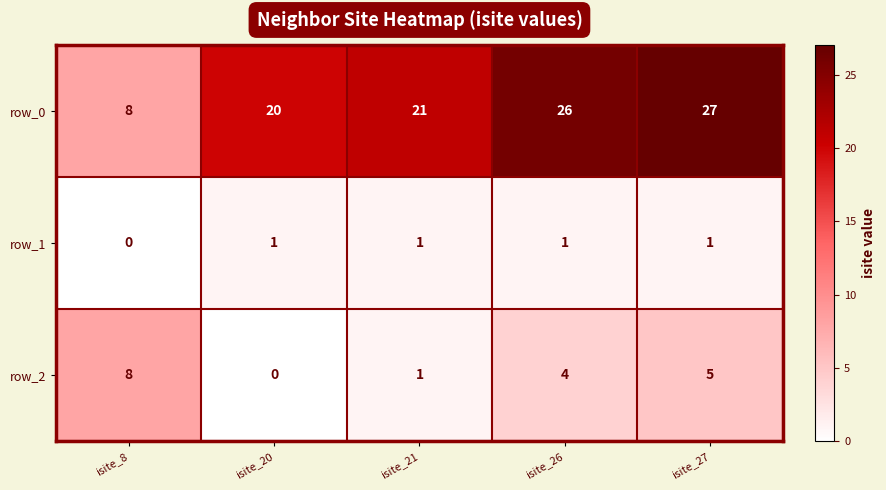

What is the difference between the maximum and minimum values in the row_0 series?

19